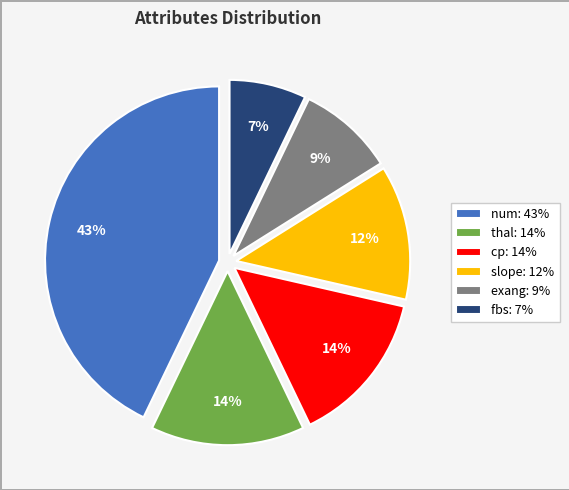

Which category has the biggest portion of the pie?

num